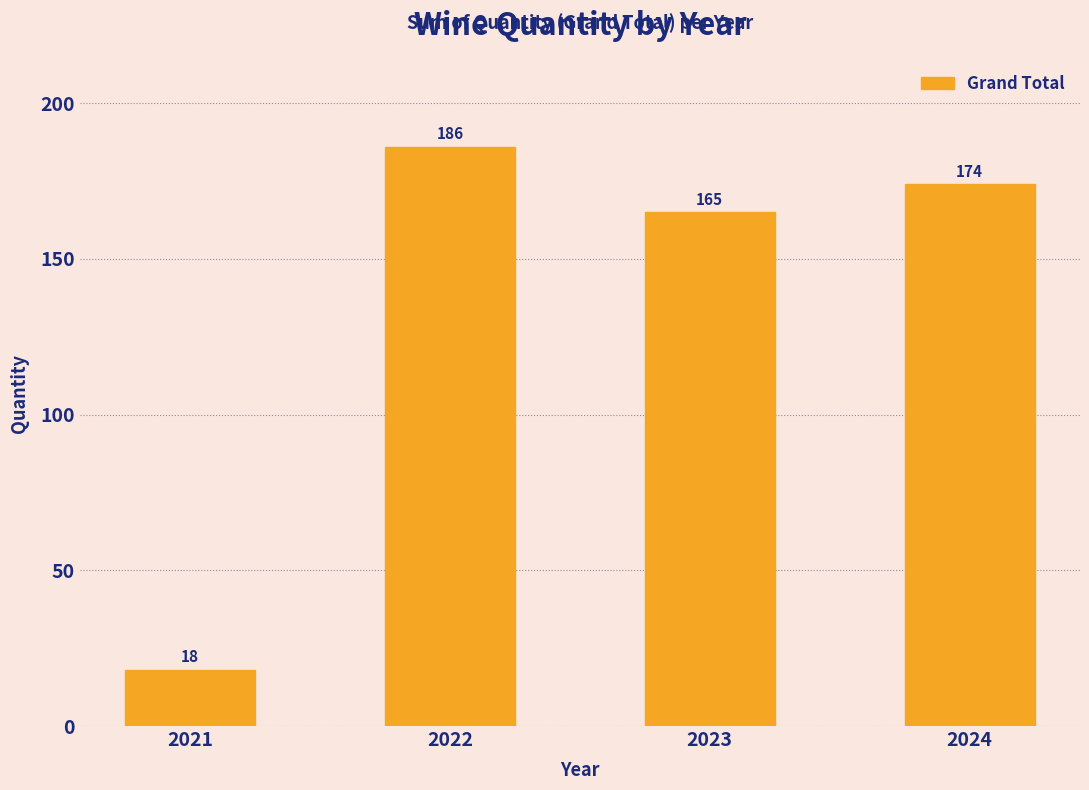

Reading right to left, extract all data points from this chart.

2024=174	2023=165	2022=186	2021=18